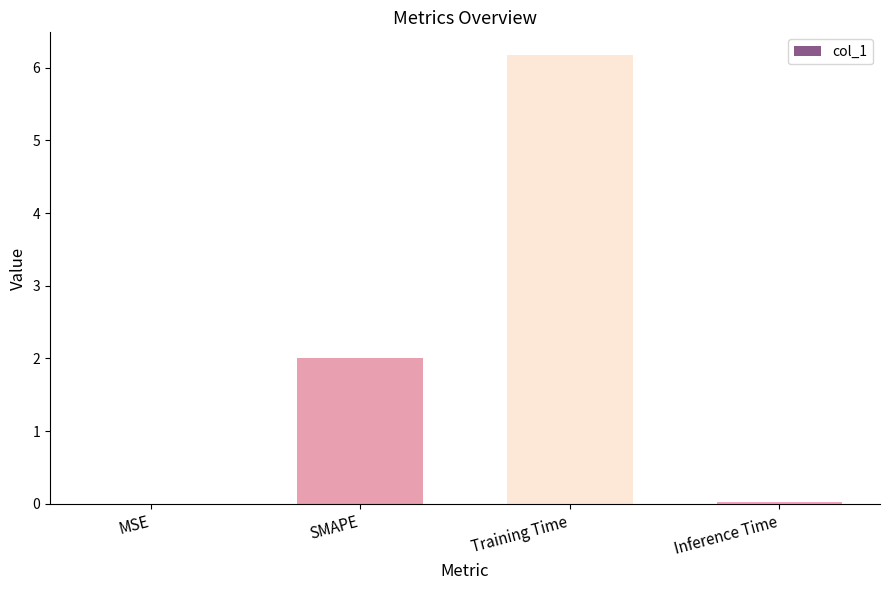

How many categories are shown in the chart?

4